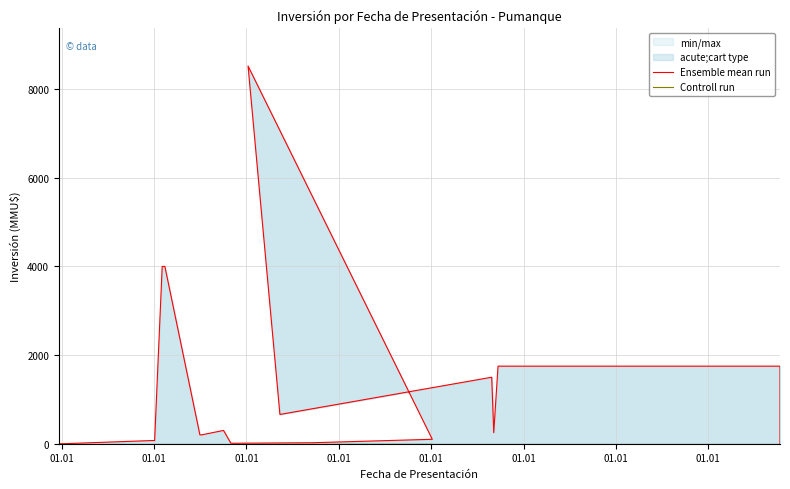

True or false: Controll run and Ensemble mean run cross at least once.

False